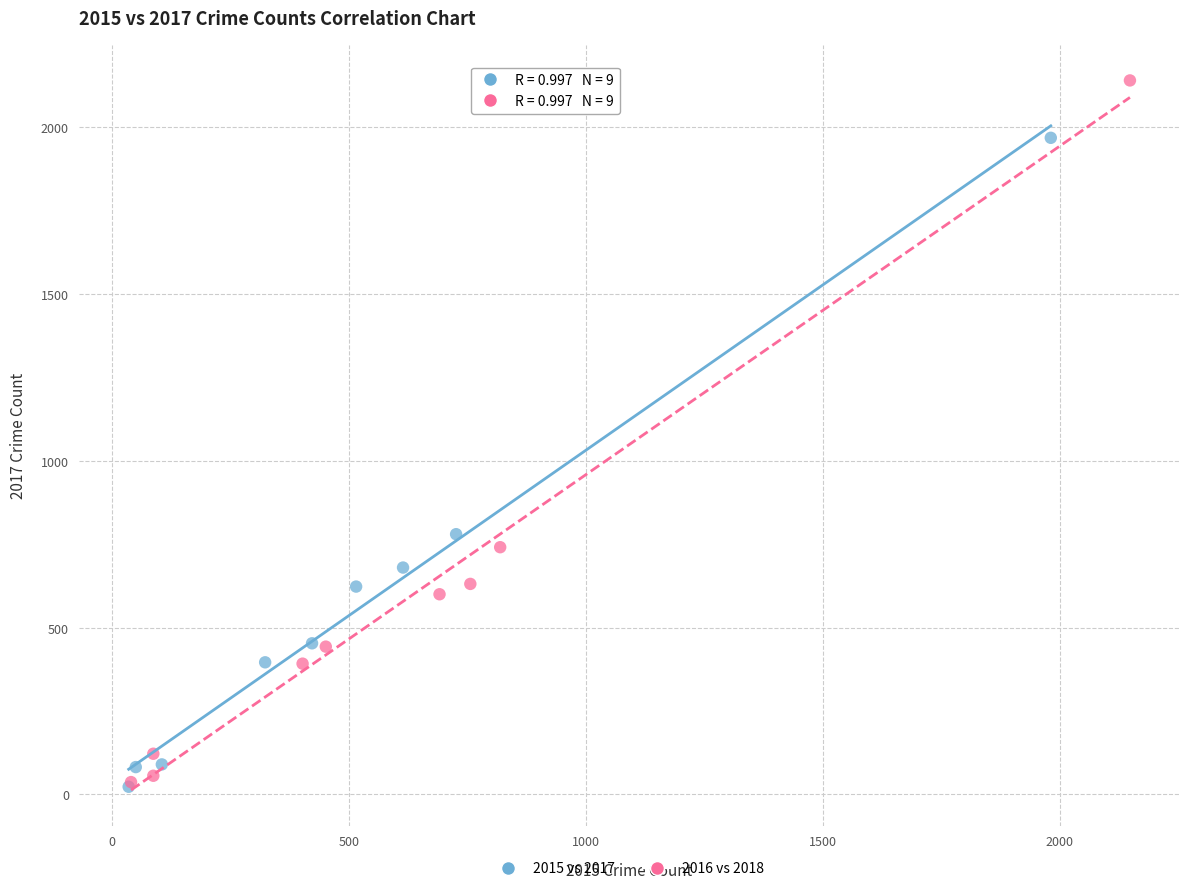

What are all the series names shown in the legend?

2015 vs 2017, 2016 vs 2018